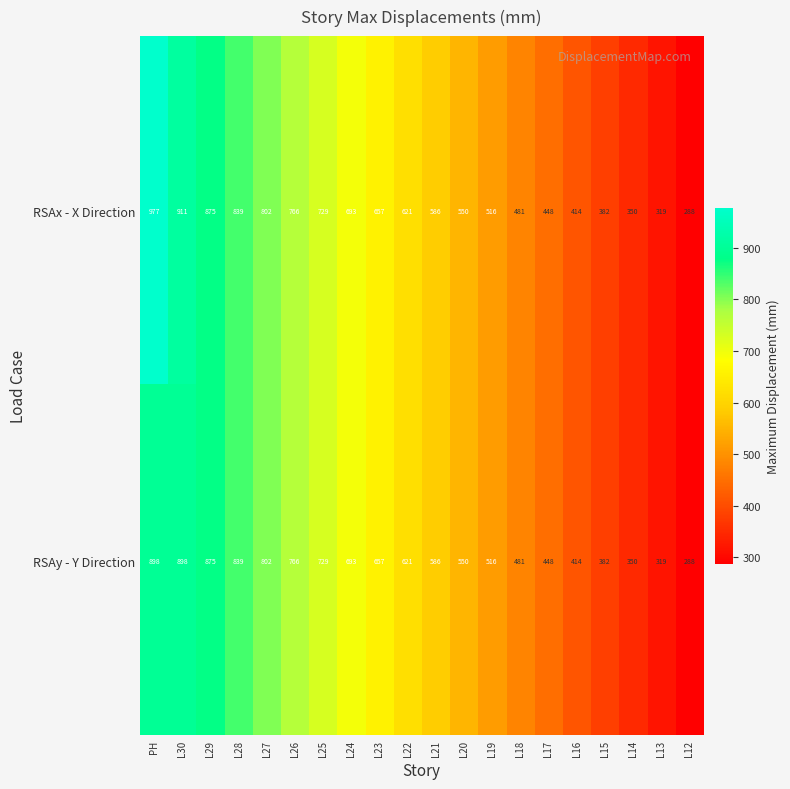

What is the average value of the RSAx - X Direction series?

610